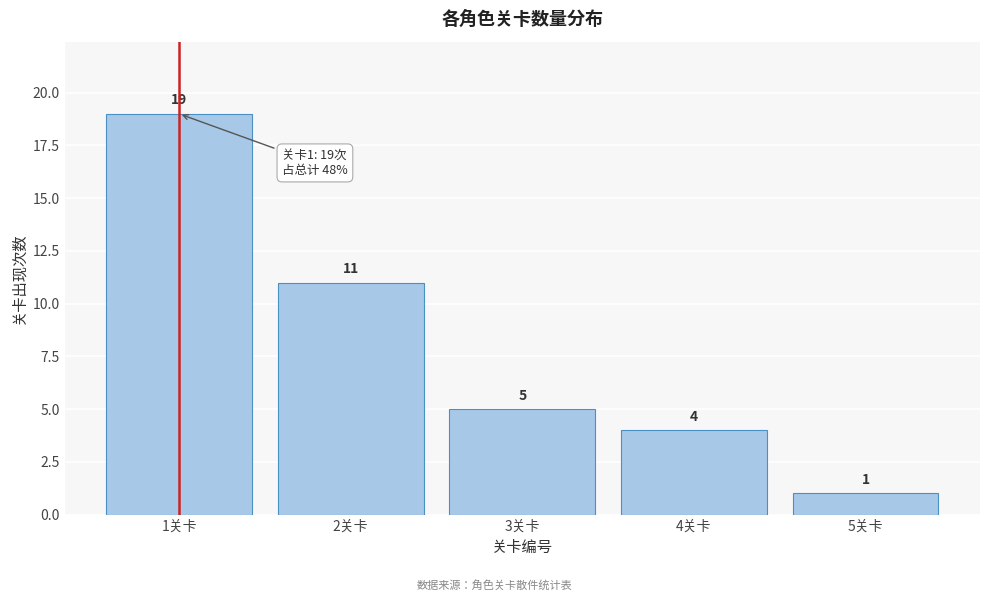

Reading left to right, transcribe this chart: for each bar, give the range it covers on the x-axis and its height.

0.5 to 1.5: 19
1.5 to 2.5: 11
2.5 to 3.5: 5
3.5 to 4.5: 4
4.5 to 5.5: 1